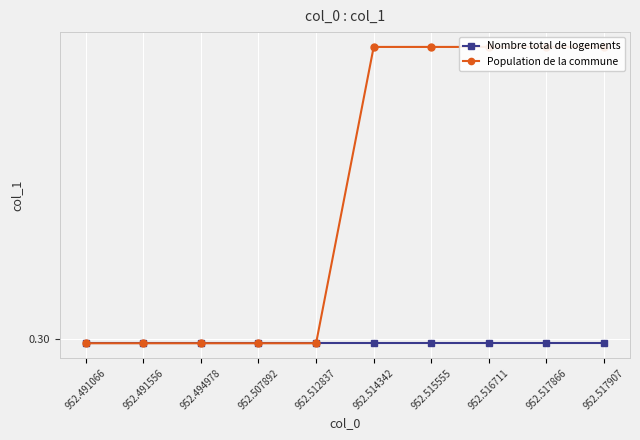

The Population de la commune series shows 0.3 at 952.517907. True or false?

True